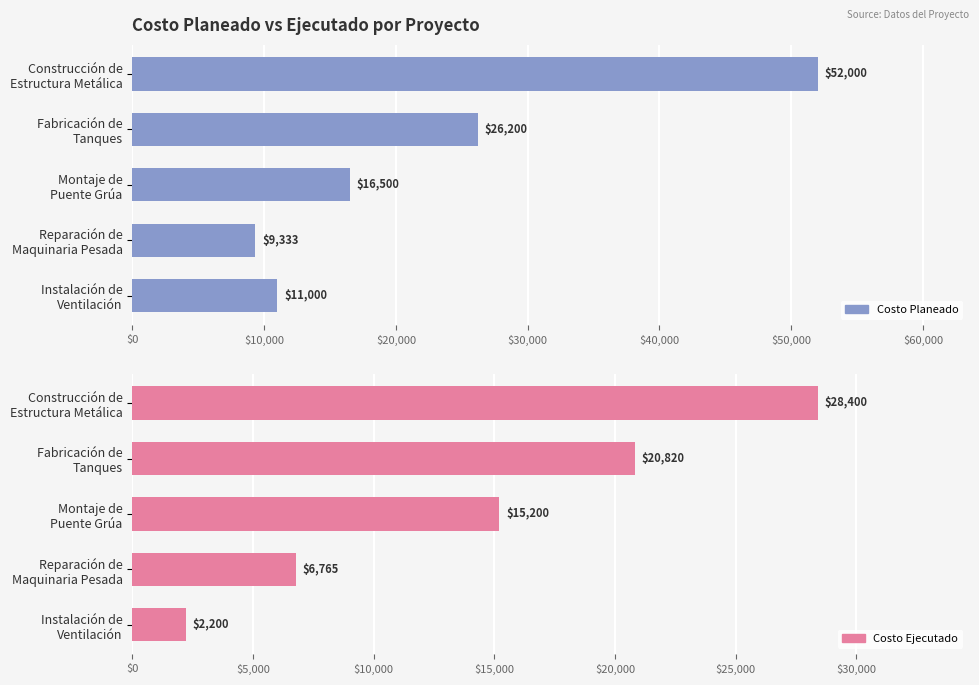

What are all the series names shown in the legend?

Costo Planeado, Costo Ejecutado